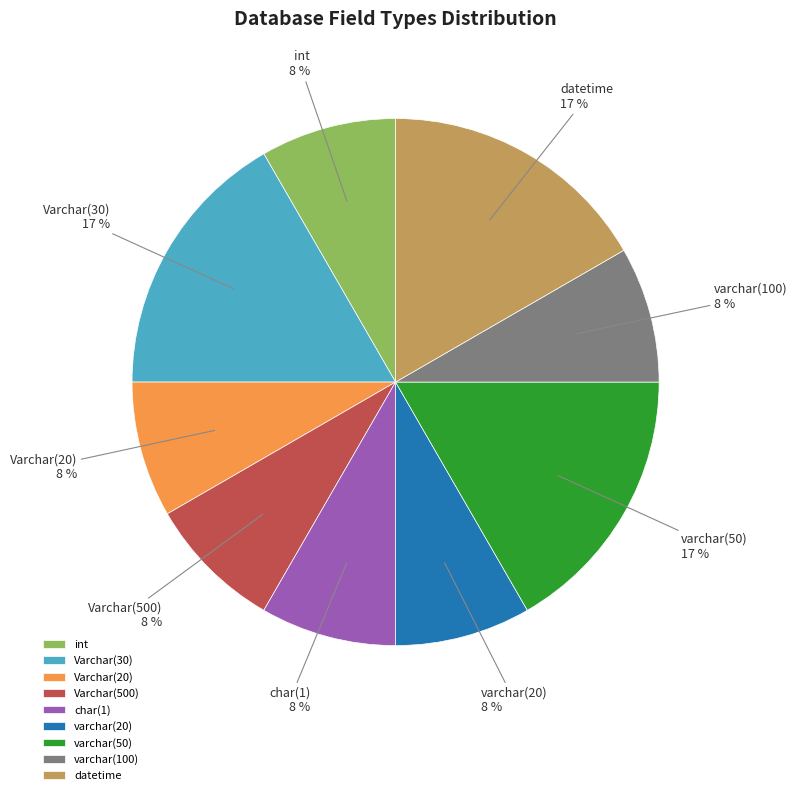

Count the number of slices in the pie.

9